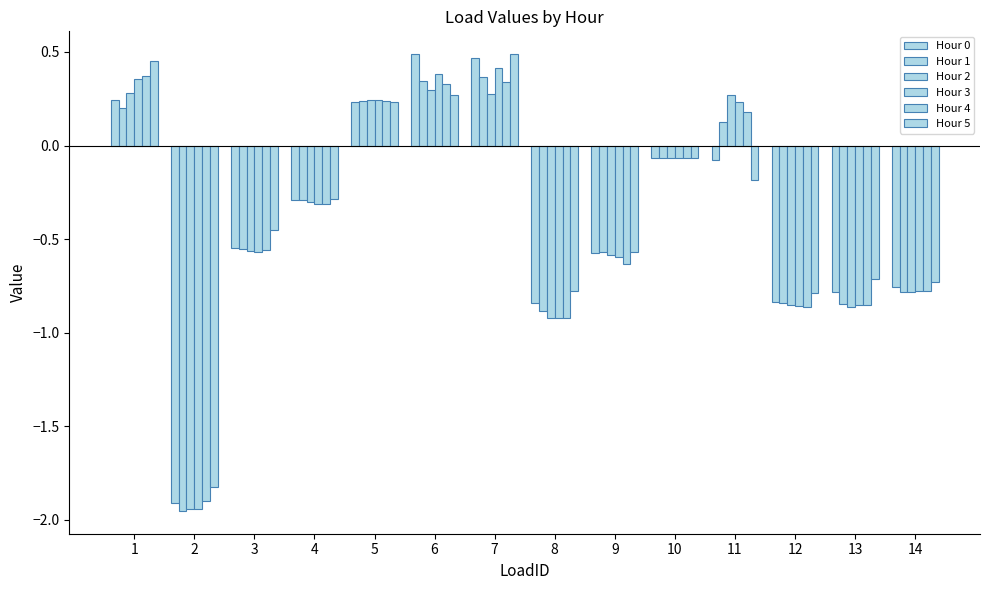

Which label corresponds to the smallest value in the chart?

2